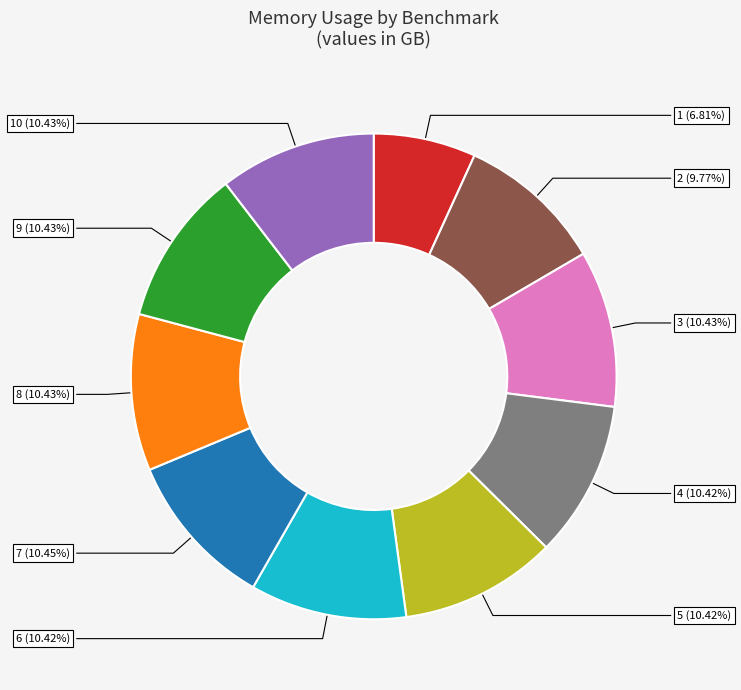

Is there any slice that represents more than half of the pie?

No